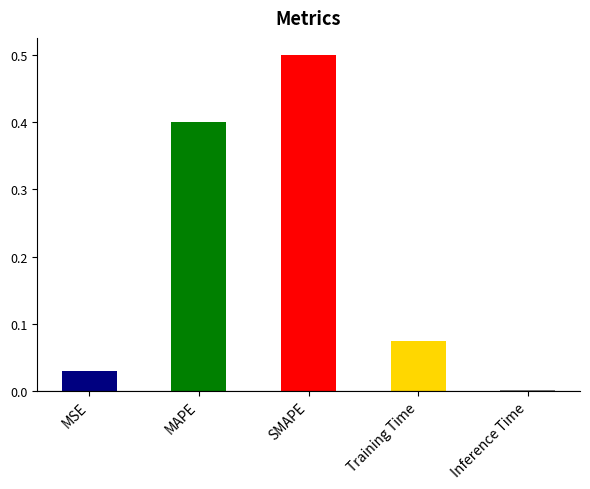

What is the average value?

0.2